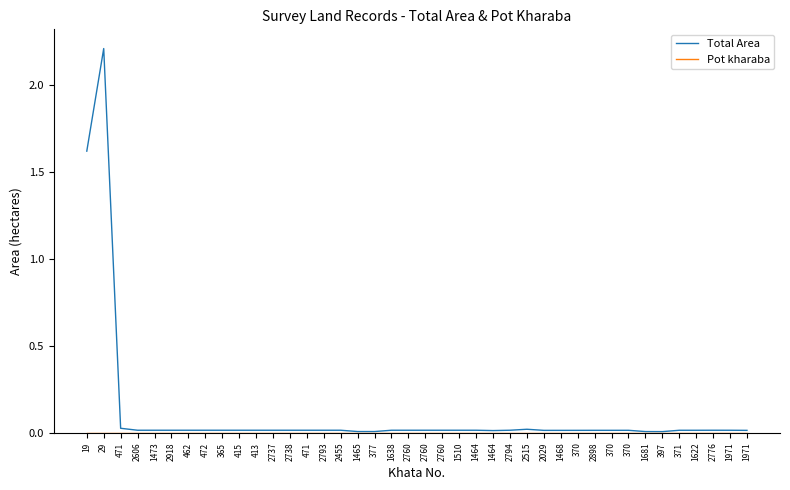

What is the difference between the maximum and minimum values in the Total Area series?

2.2